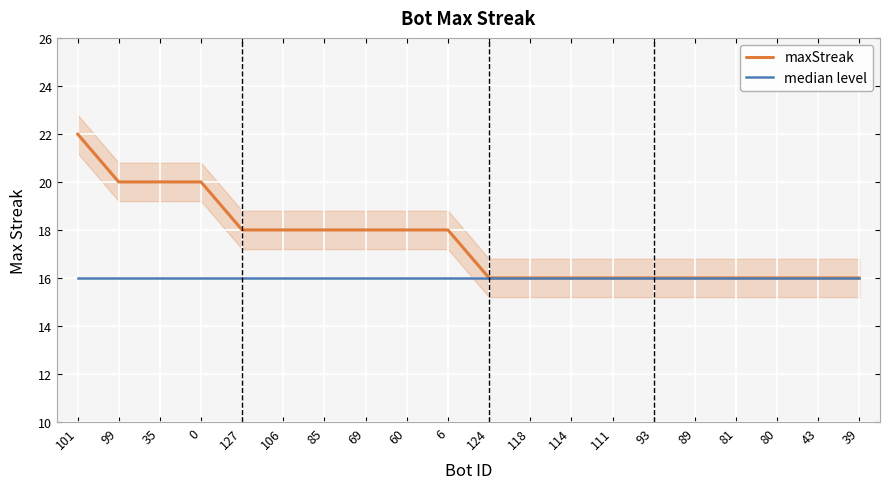

What are all the series names shown in the legend?

maxStreak, median level